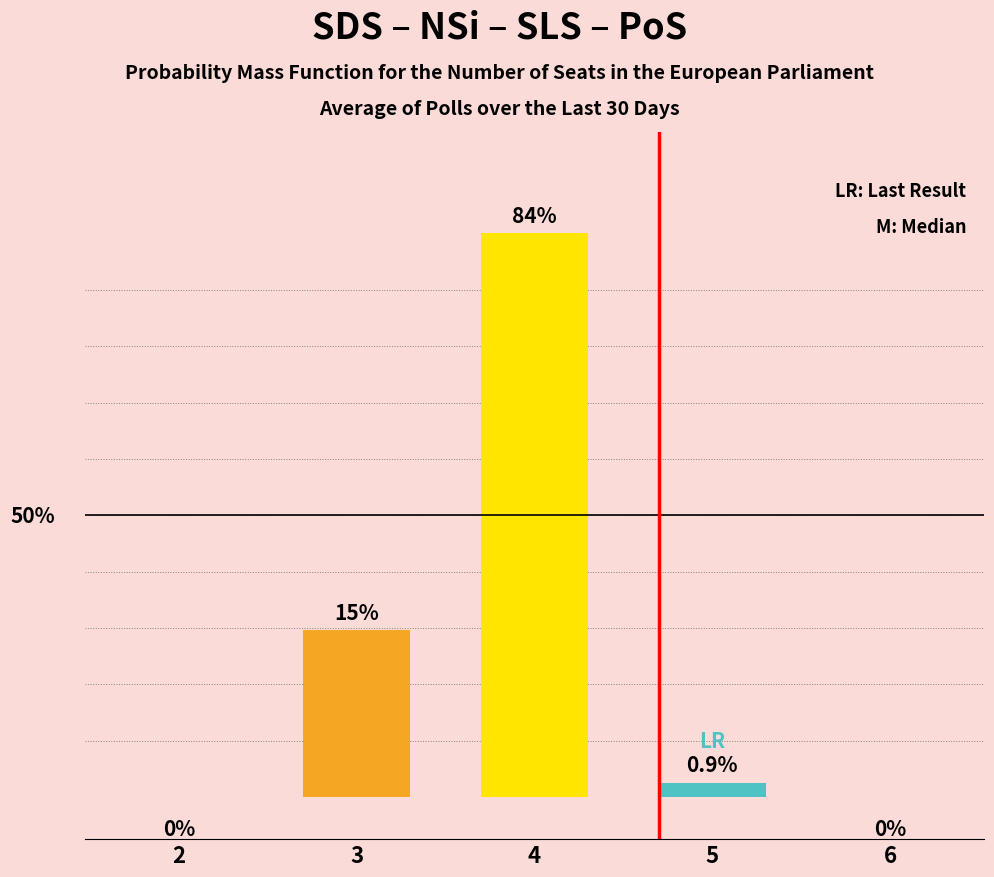

Does the chart contain stacked bars?

No